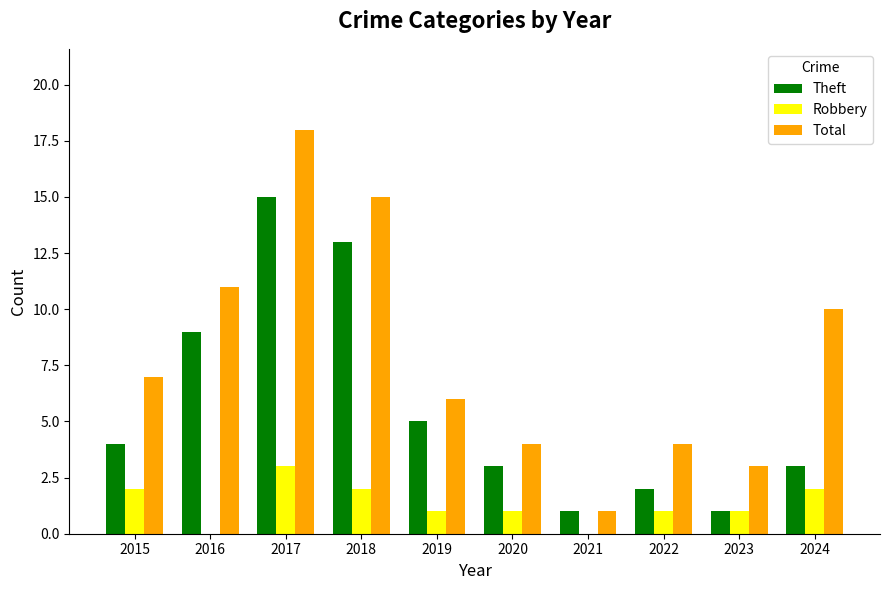

Where is Theft nearest to the value 8?

2016